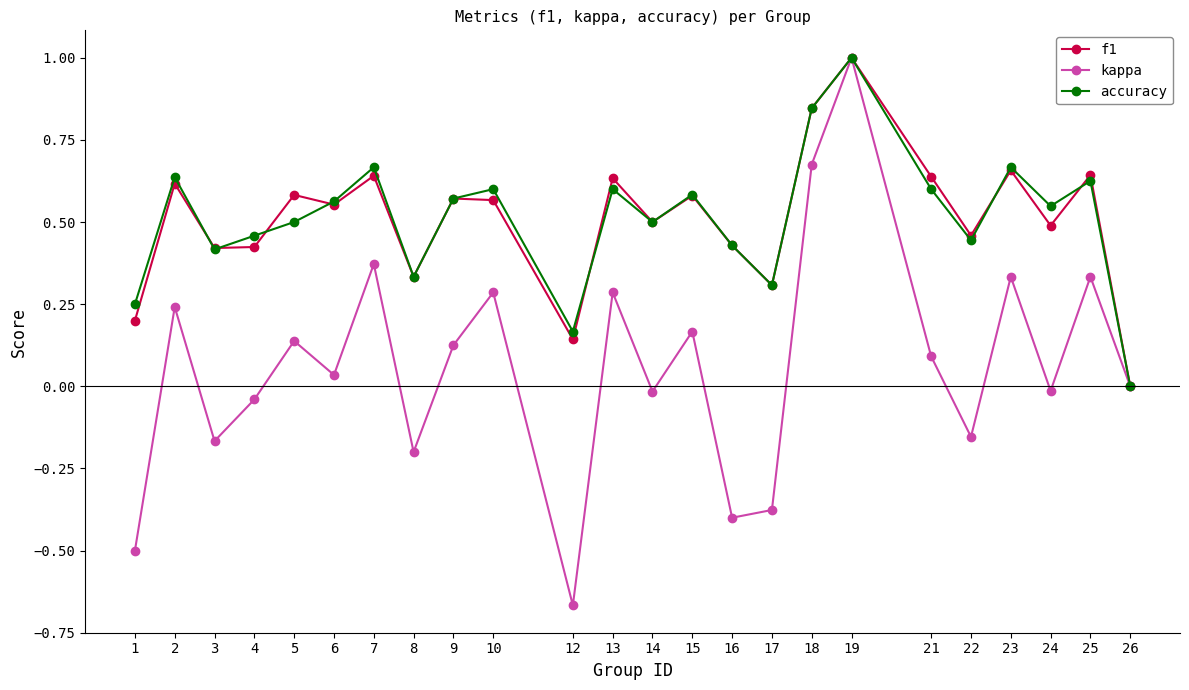

At which category does accuracy reach its first local valley?

3